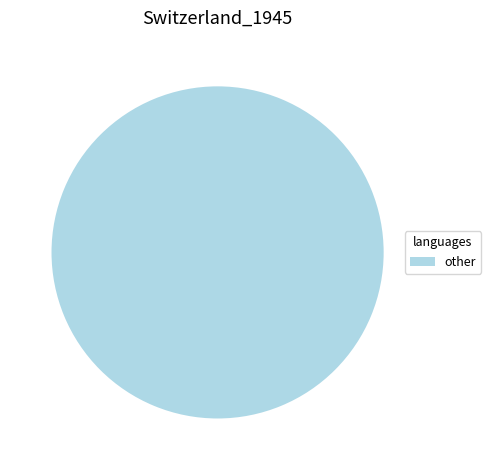

Is there a majority slice in this chart?

Yes